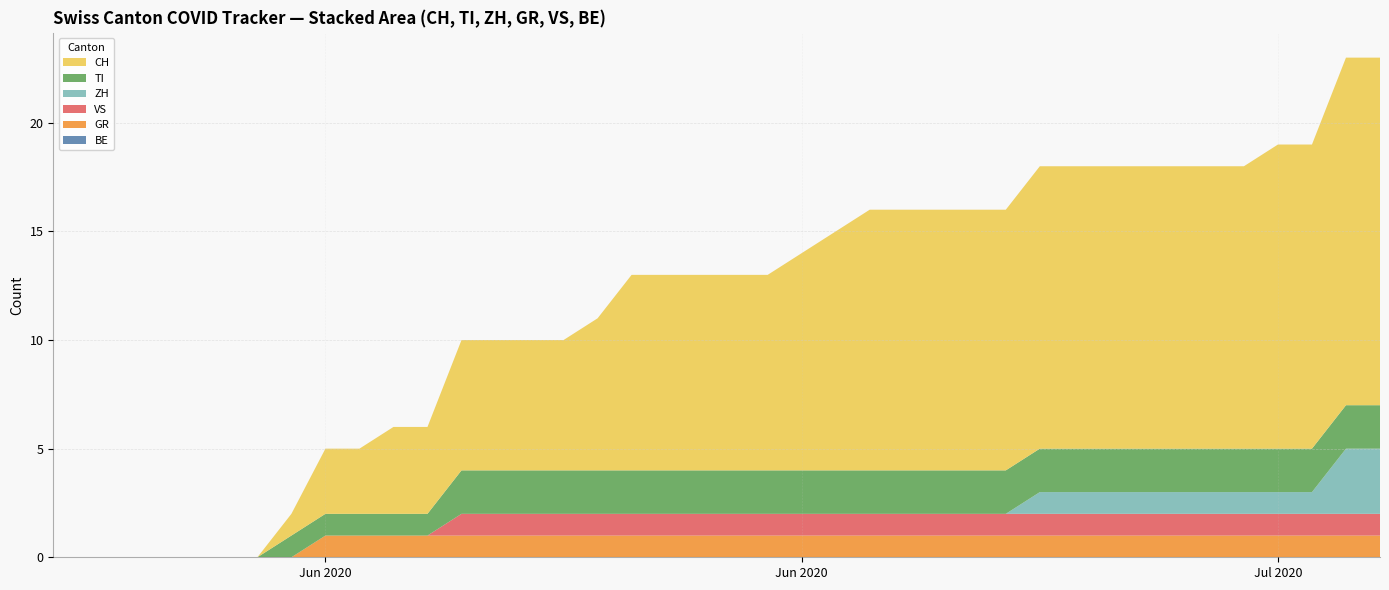

Reading left to right, extract all data points from this chart.

BE: 0	0	0	0	0	0	0	0	0	0	0	0	0	0	0	0	0	0	0	0	0	0	0	0	0	0	0	0	0	0	0	0	0	0	0	0	0	0	0	0
GR: 0	0	0	0	0	0	0	0	1	1	1	1	1	1	1	1	1	1	1	1	1	1	1	1	1	1	1	1	1	1	1	1	1	1	1	1	1	1	1	1
VS: 0	0	0	0	0	0	0	0	0	0	0	0	1	1	1	1	1	1	1	1	1	1	1	1	1	1	1	1	1	1	1	1	1	1	1	1	1	1	1	1
ZH: 0	0	0	0	0	0	0	0	0	0	0	0	0	0	0	0	0	0	0	0	0	0	0	0	0	0	0	0	0	1	1	1	1	1	1	1	1	1	3	3
TI: 0	0	0	0	0	0	0	1	1	1	1	1	2	2	2	2	2	2	2	2	2	2	2	2	2	2	2	2	2	2	2	2	2	2	2	2	2	2	2	2
CH: 0	0	0	0	0	0	0	1	3	3	4	4	6	6	6	6	7	9	9	9	9	9	10	11	12	12	12	12	12	13	13	13	13	13	13	13	14	14	16	16